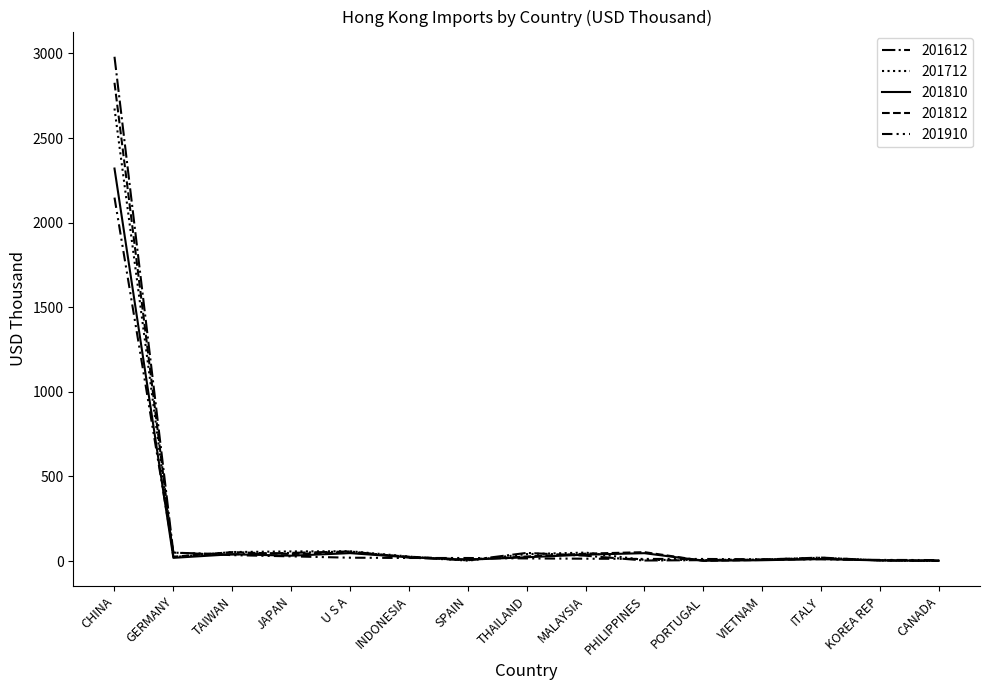

List the series in order of their overall mean, lowest first.

201910, 201810, 201712, 201812, 201612